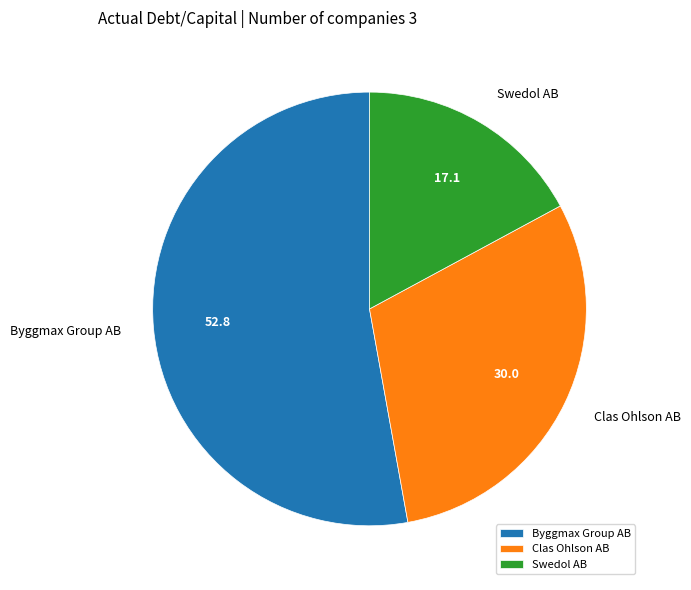

Is Byggmax Group AB the majority of the pie?

Yes